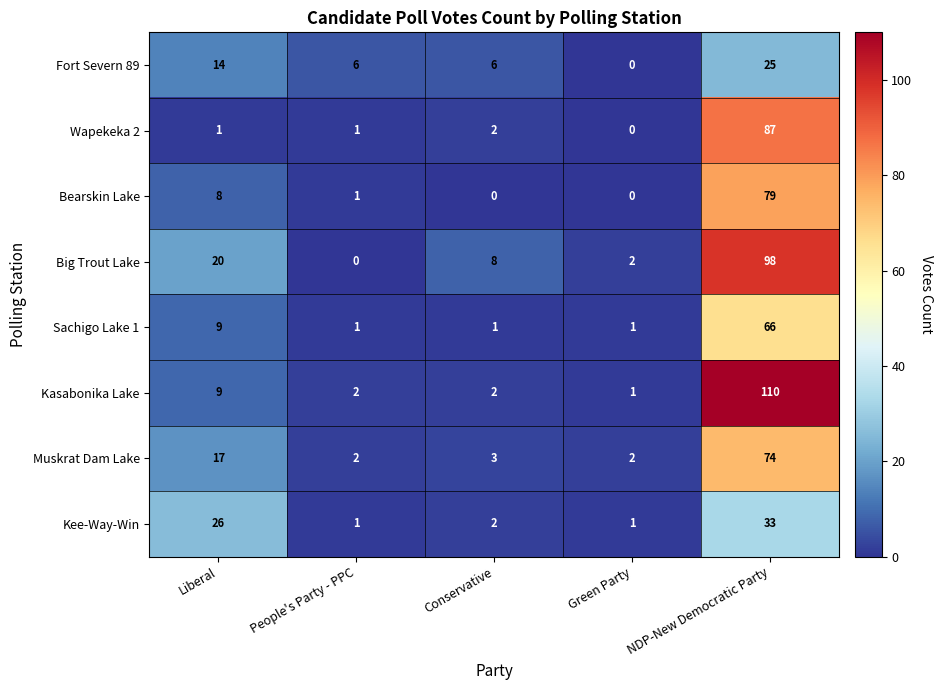

Rank the series by their maximum value, from lowest to highest.

Fort Severn 89, Kee-Way-Win, Sachigo Lake 1, Muskrat Dam Lake, Bearskin Lake, Wapekeka 2, Big Trout Lake, Kasabonika Lake